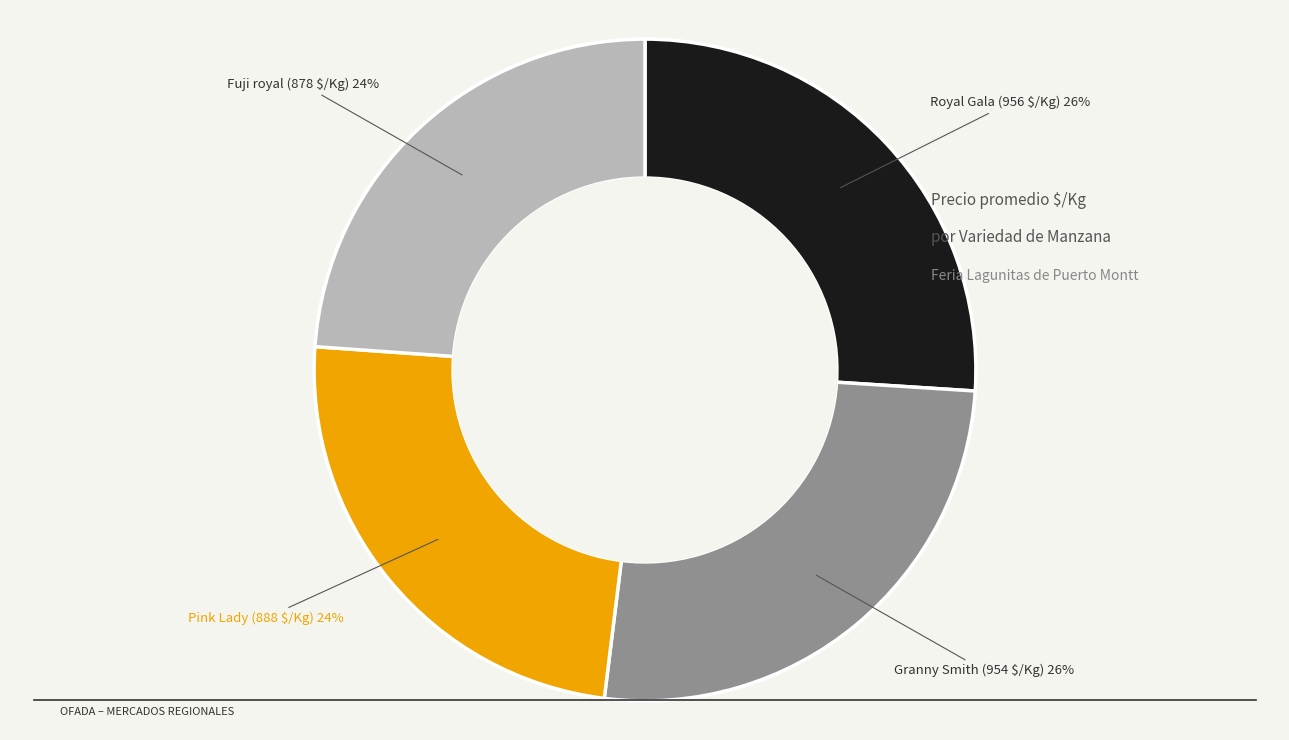

To the nearest percent, what is the difference between the largest and smallest slice percentages?

2%